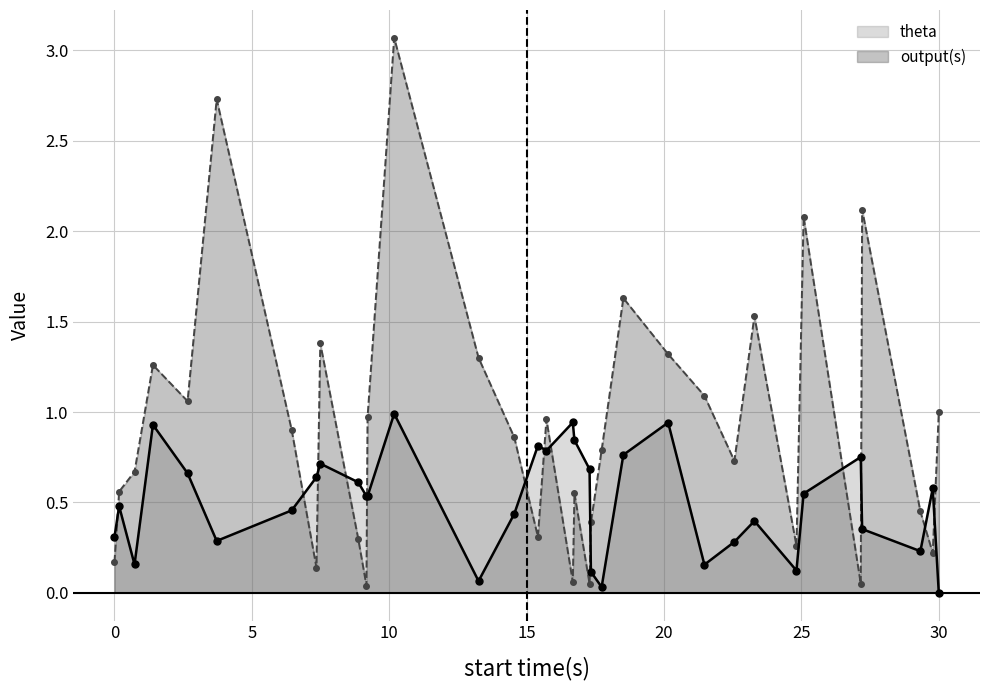

What is the maximum value shown in the chart?

3.1